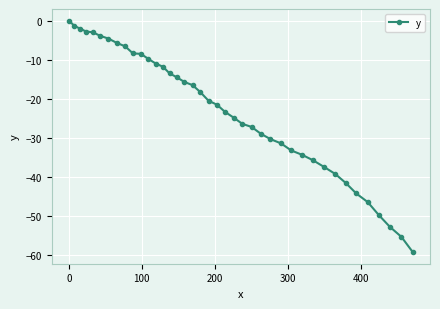

What is the value of the 14th point from the left?

-11.8